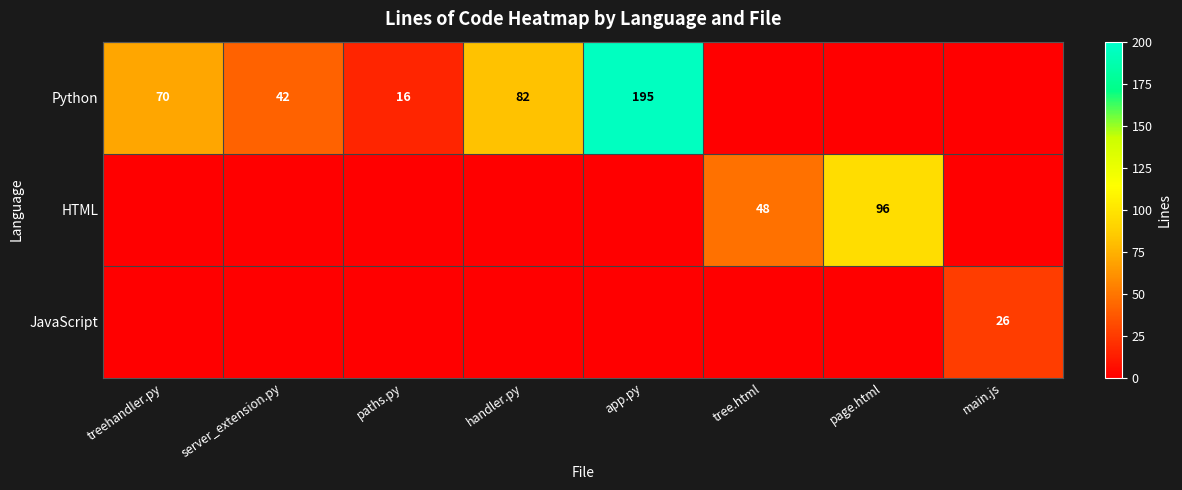

The HTML series shows 96 at page.html. True or false?

True